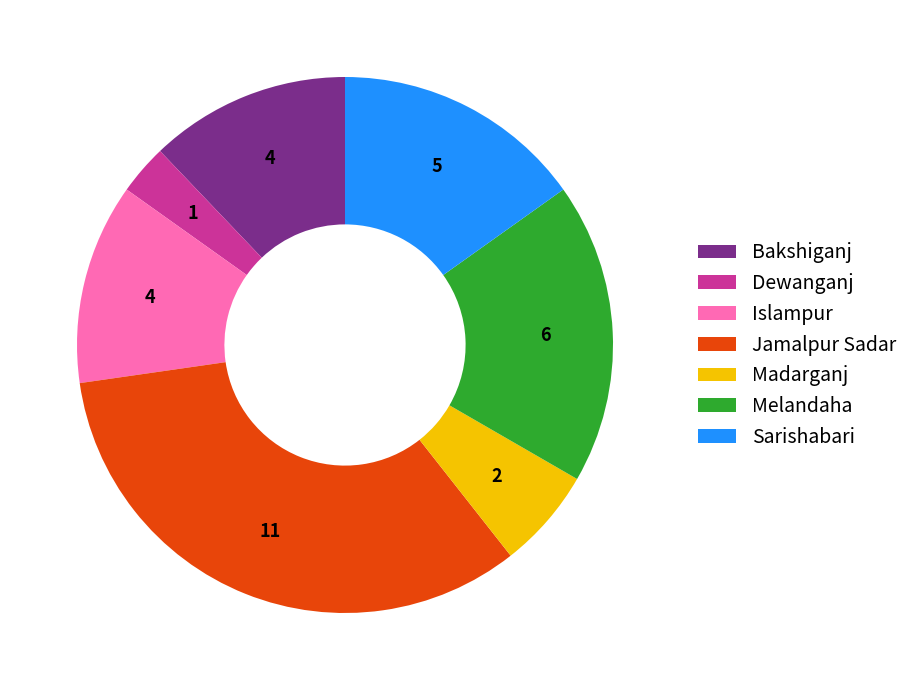

Is the sum of Sarishabari and Dewanganj greater than half?

No